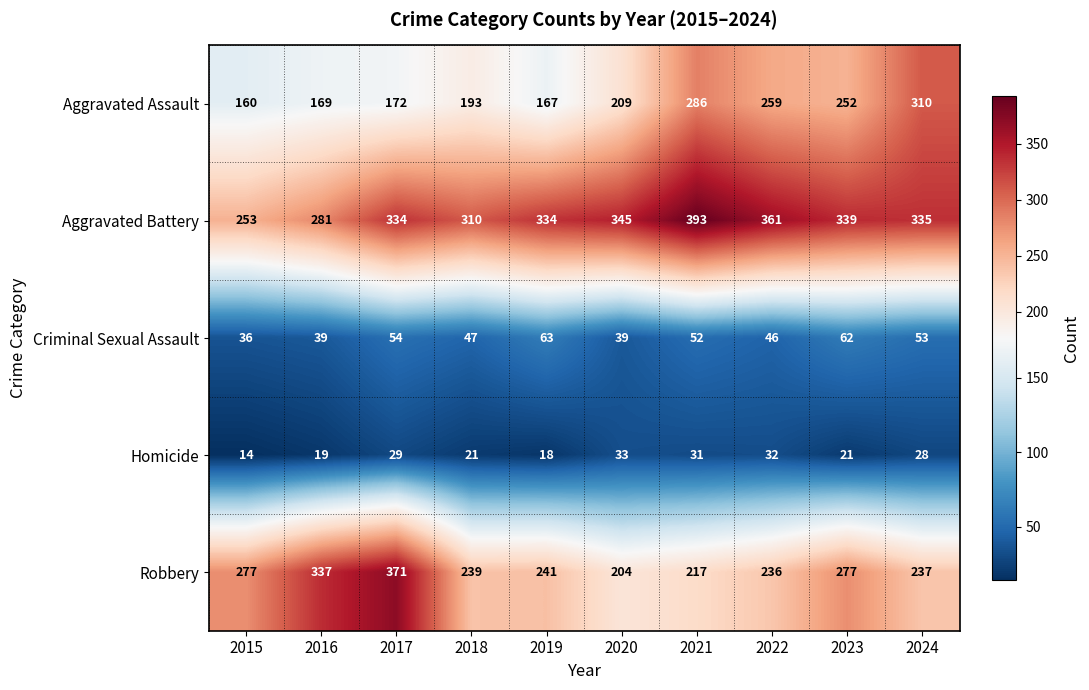

What is the sum of all Aggravated Battery values?

3285